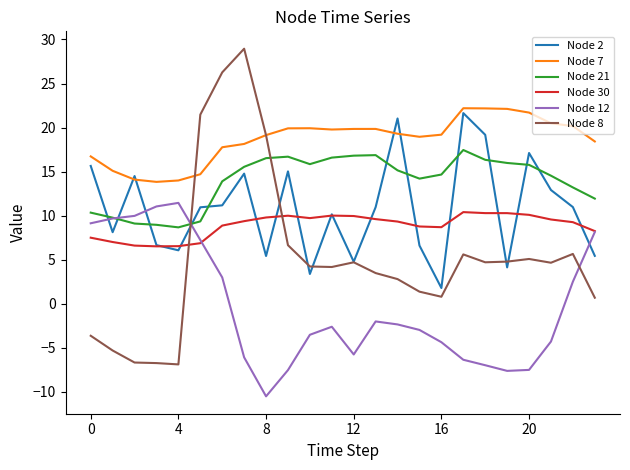

Which series has the largest total across all categories?

Node 7